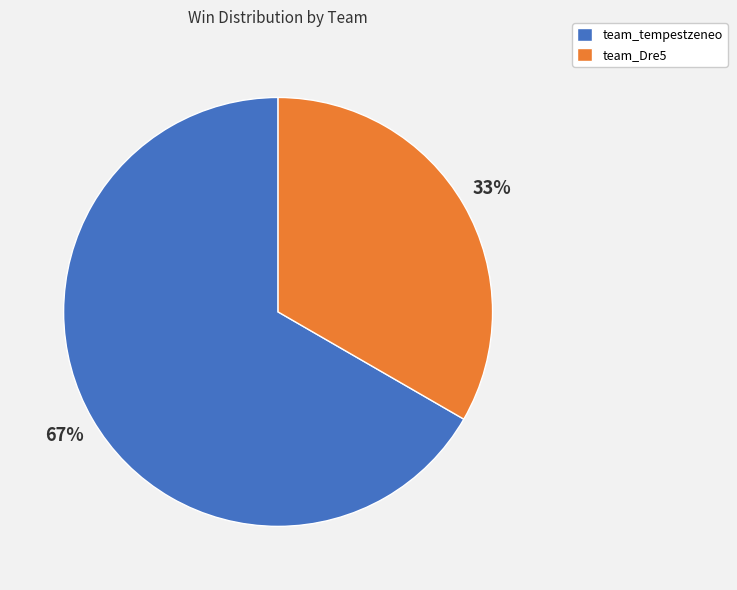

What is the ratio of the value at team_Dre5 to the value at team_tempestzeneo?

0.5